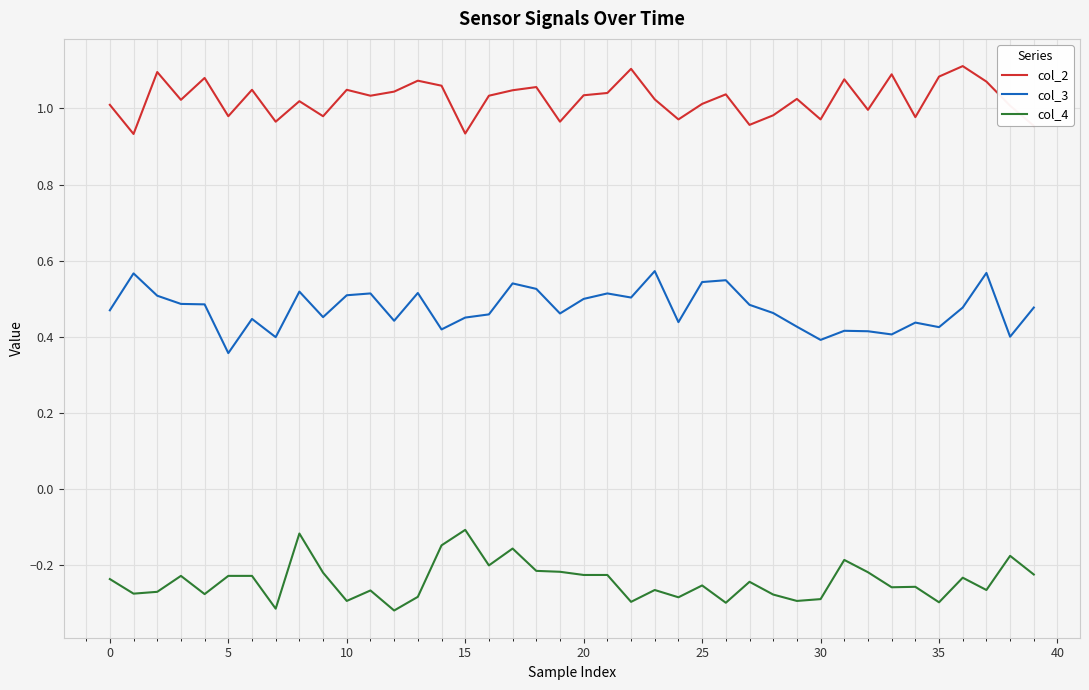

True or false: col_4 and col_2 intersect in this chart.

False